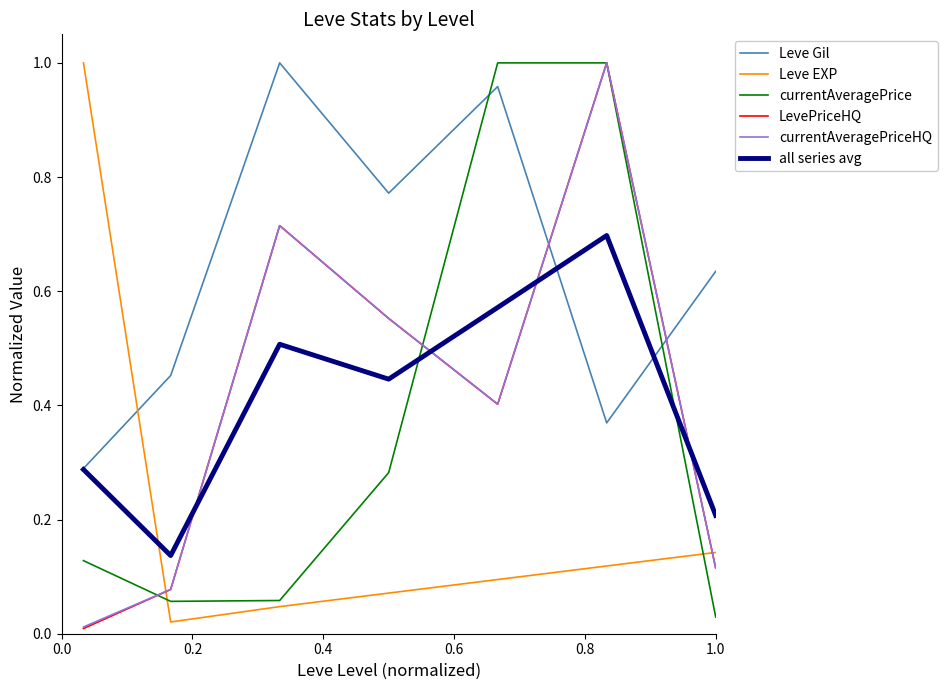

Which series has the largest total across all categories?

Leve Gil